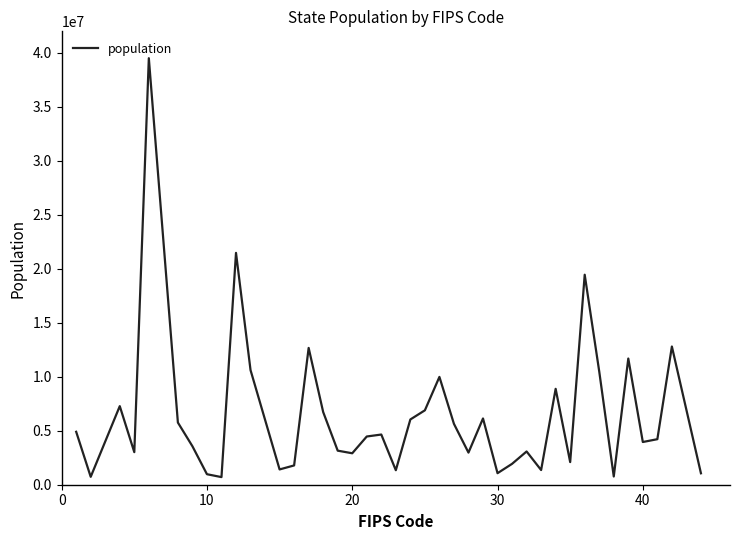

What is the difference between the maximum and minimum values?

38806474